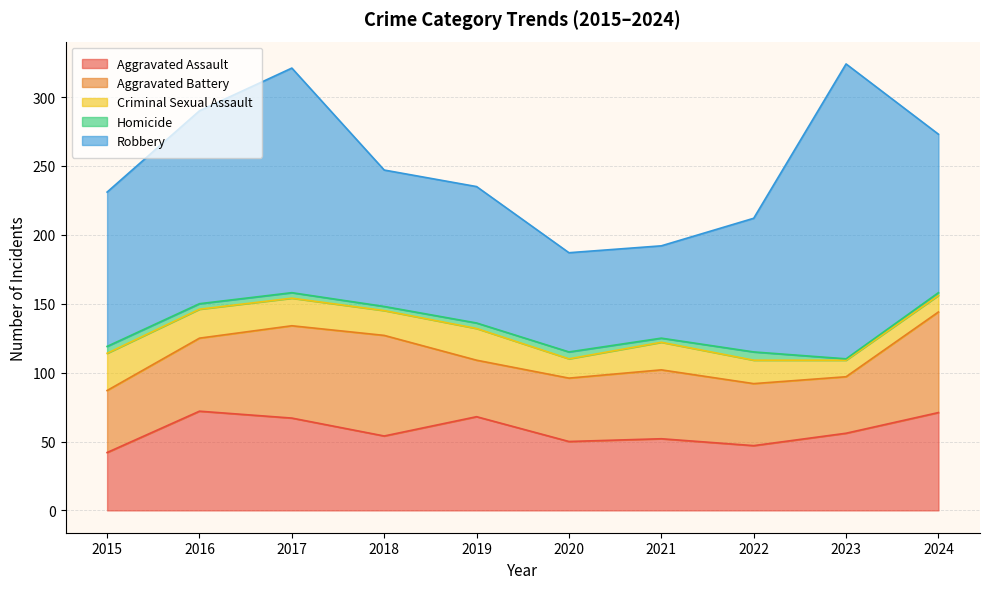

Between 2022 and 2017, which is larger?

2017